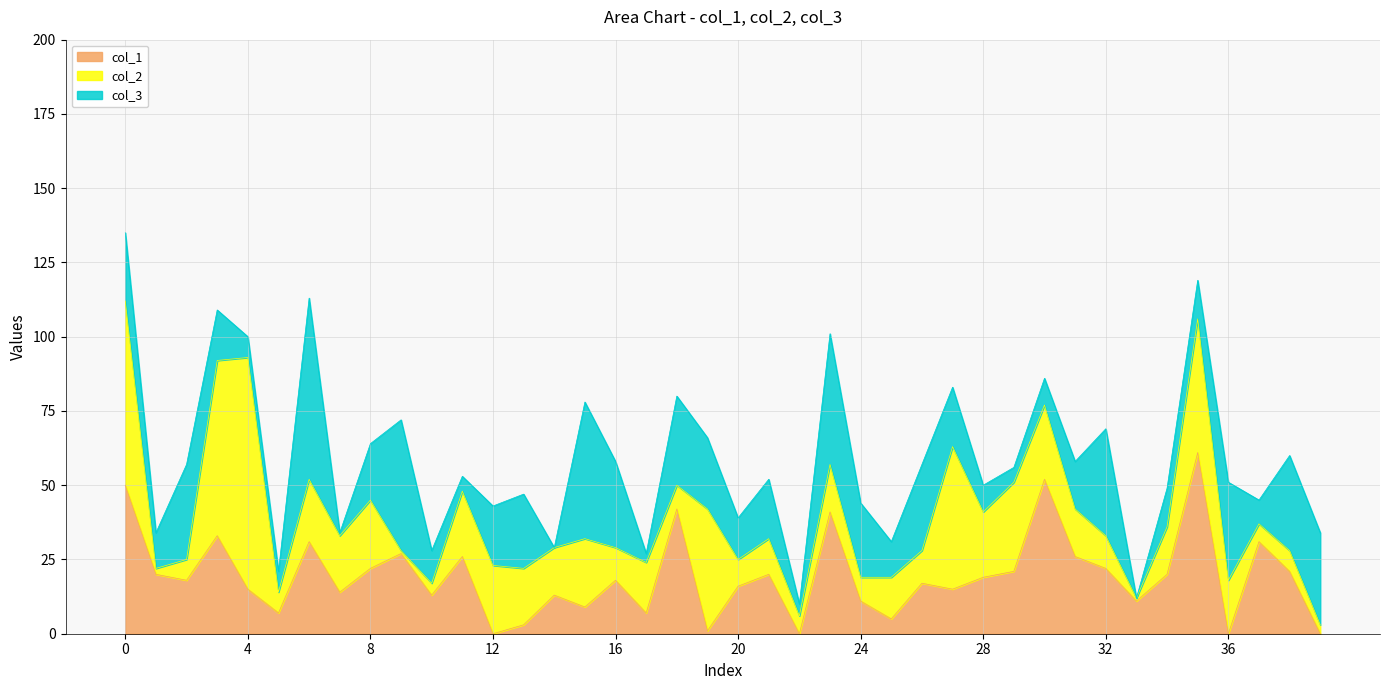

Reading left to right, extract all data points from this chart.

col_1: 50	20	18	33	15	7	31	14	22	27	13	26	0	3	13	9	18	7	42	1	16	20	0	41	11	5	17	15	19	21	52	26	22	11	20	61	0	31	21	0
col_2: 62	2	7	59	78	7	21	19	23	1	4	22	23	19	16	23	11	17	8	41	9	12	6	16	8	14	11	48	22	30	25	16	11	1	16	45	18	6	7	3
col_3: 23	12	32	17	7	7	61	1	19	44	11	5	20	25	0	46	29	3	30	24	14	20	4	44	25	12	29	20	9	5	9	16	36	0	13	13	33	8	32	31